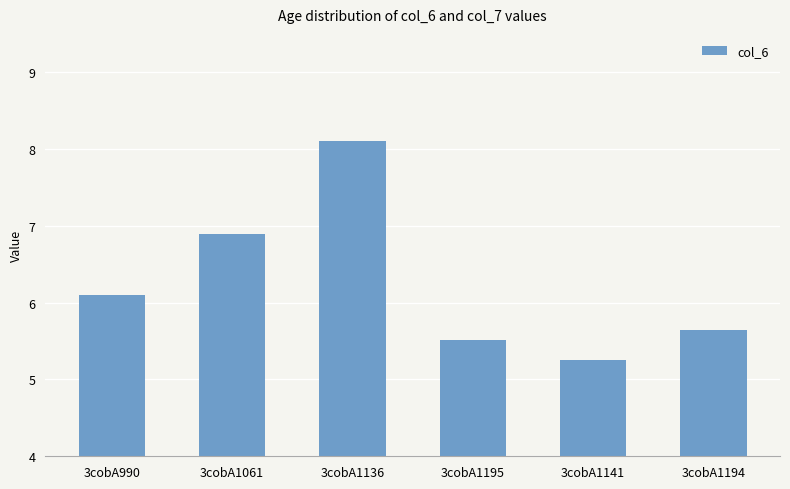

How many categories are shown in the chart?

6